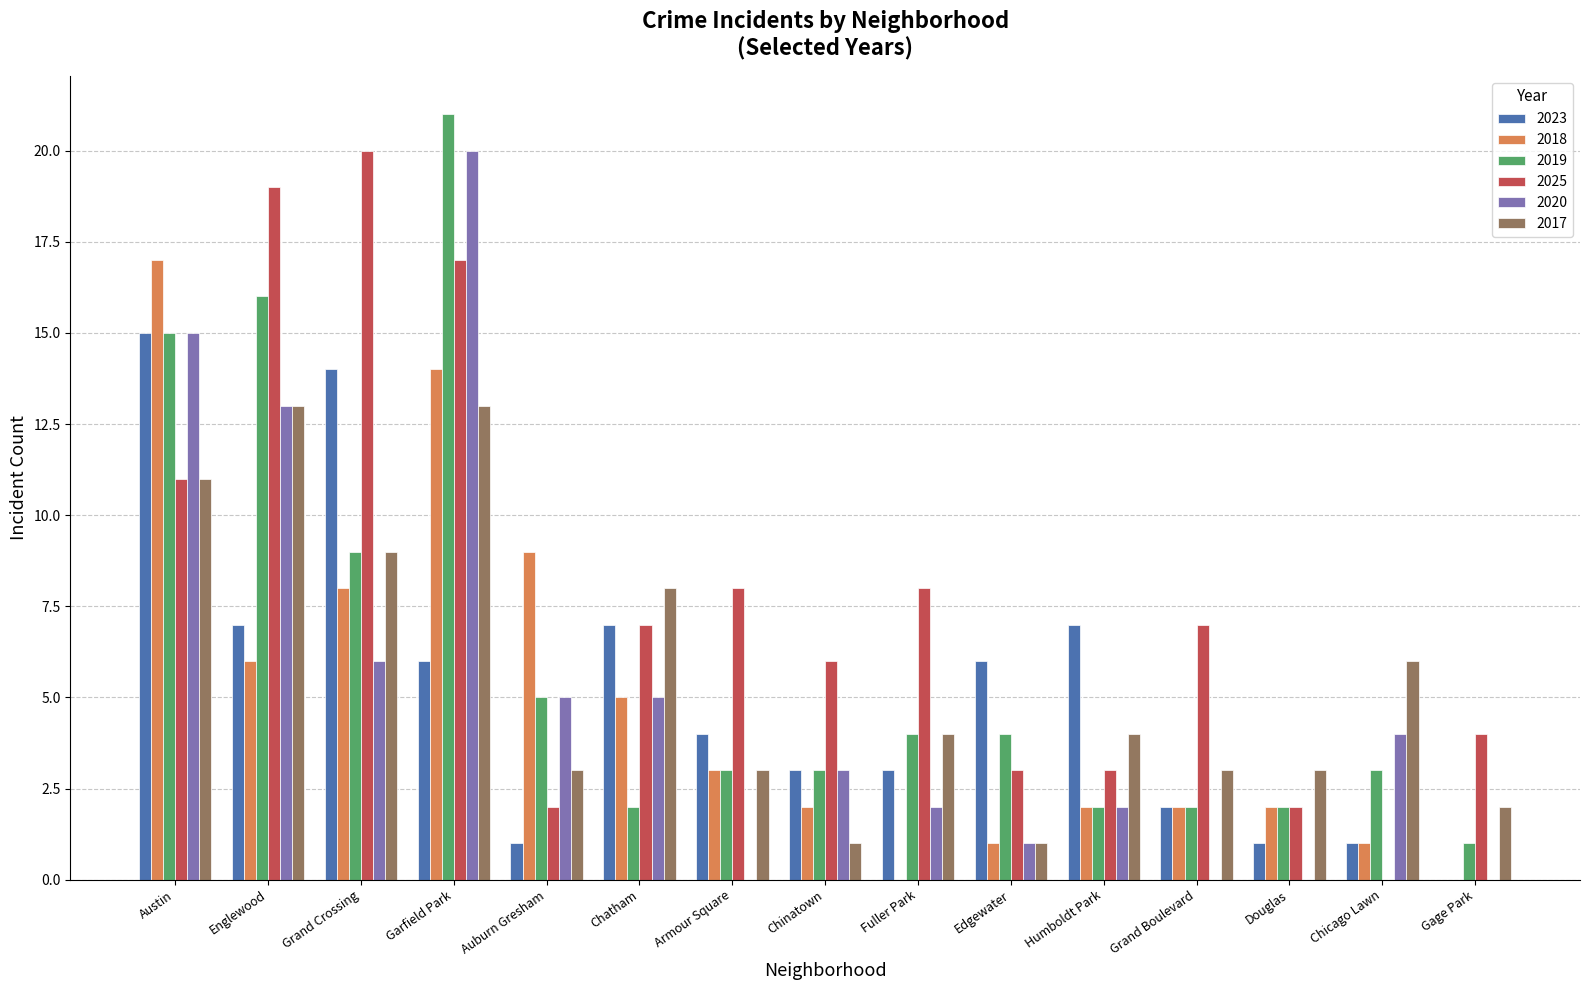

What is the maximum value shown in the chart?

21